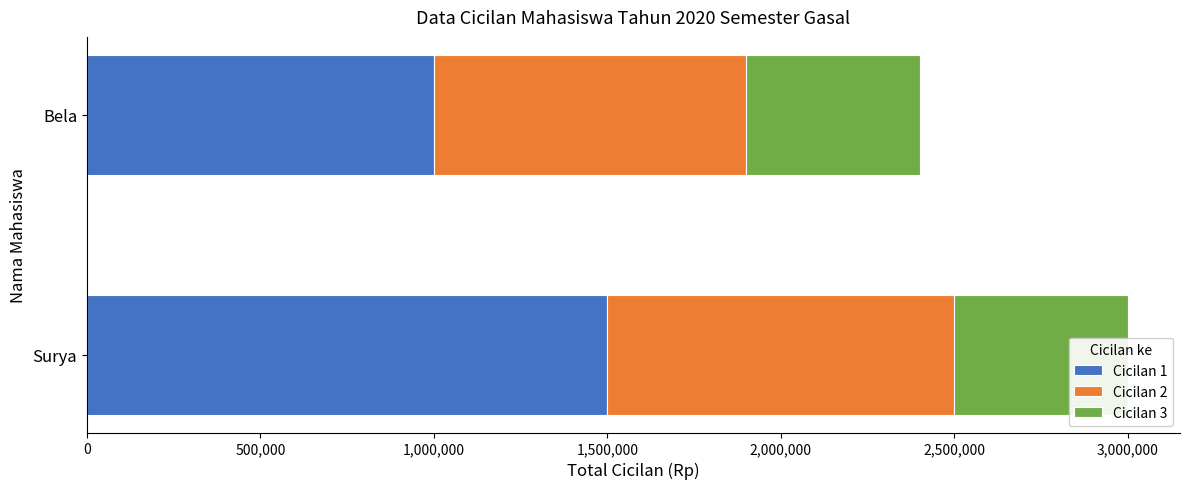

What is the sum of all Cicilan 2 values?

1900000.0